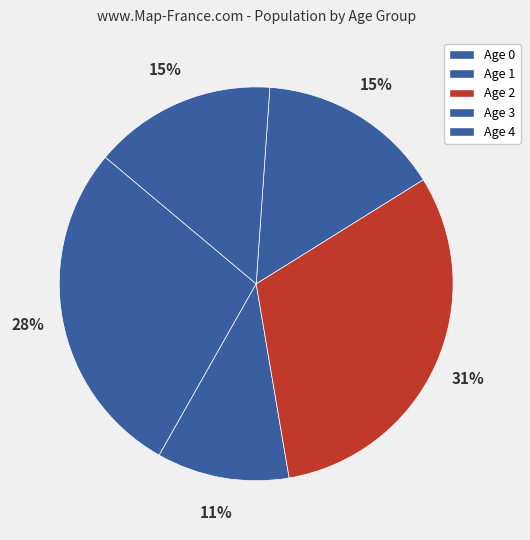

Does any single category account for the majority?

No